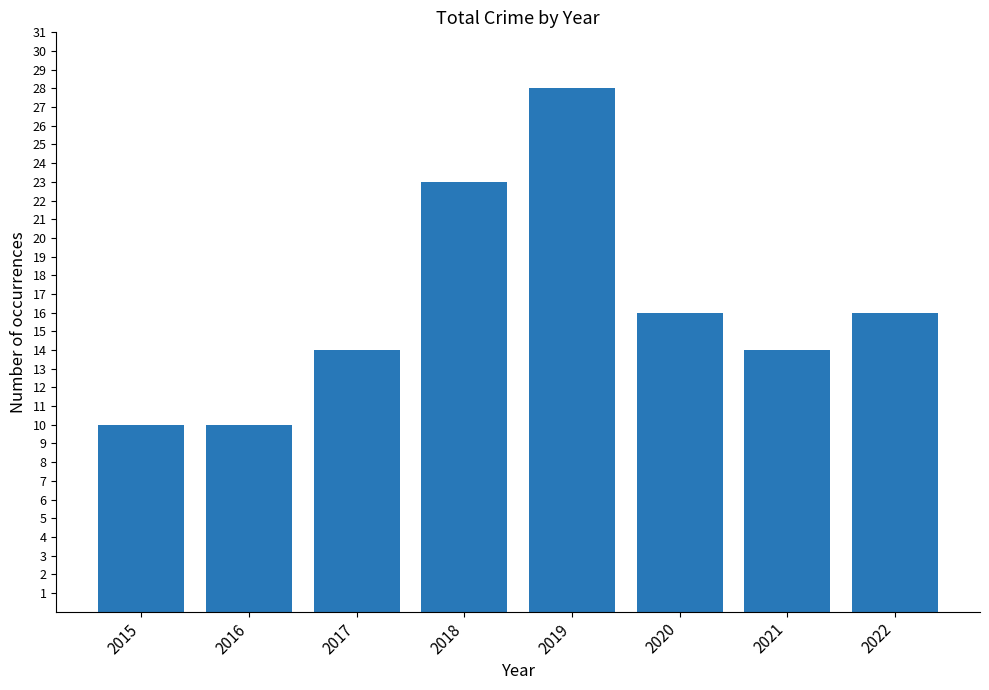

Is it true that the value at 2016 is 18?

False